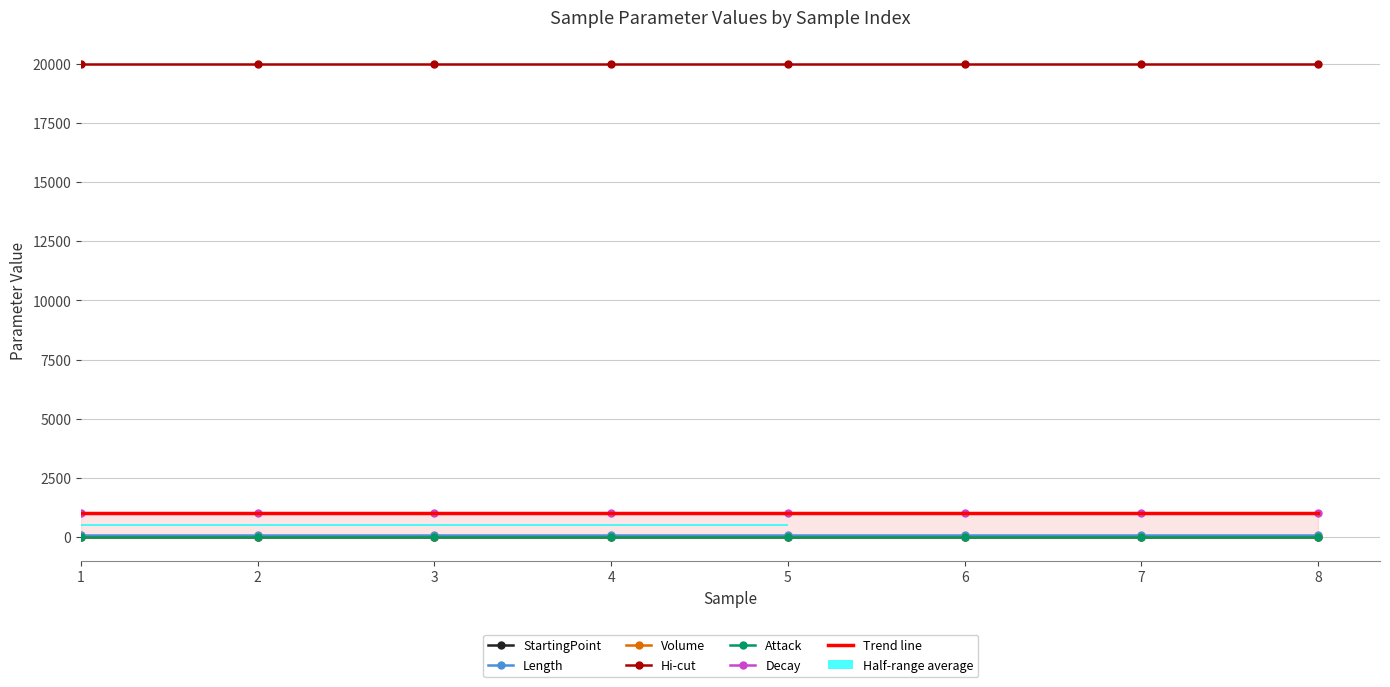

Which series changed the most between 6 and 8?

StartingPoint